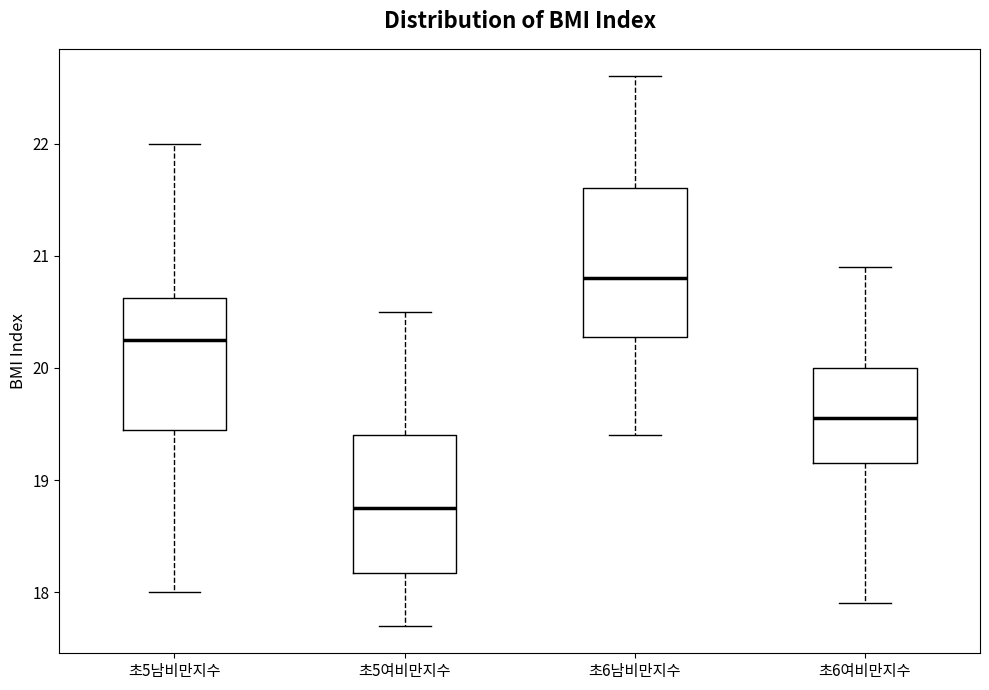

Reading left to right, read every box against the y-axis: the position of its median line, the range the box covers, and the ends of its whiskers. The values are not printed on the chart, so give them approximately, as read against the axis.

초5남비만지수: median 20.3, box 19.5 to 20.6, whiskers 18.0 to 22.0
초5여비만지수: median 18.8, box 18.2 to 19.4, whiskers 17.7 to 20.5
초6남비만지수: median 20.8, box 20.3 to 21.6, whiskers 19.4 to 22.6
초6여비만지수: median 19.6, box 19.2 to 20.0, whiskers 17.9 to 20.9